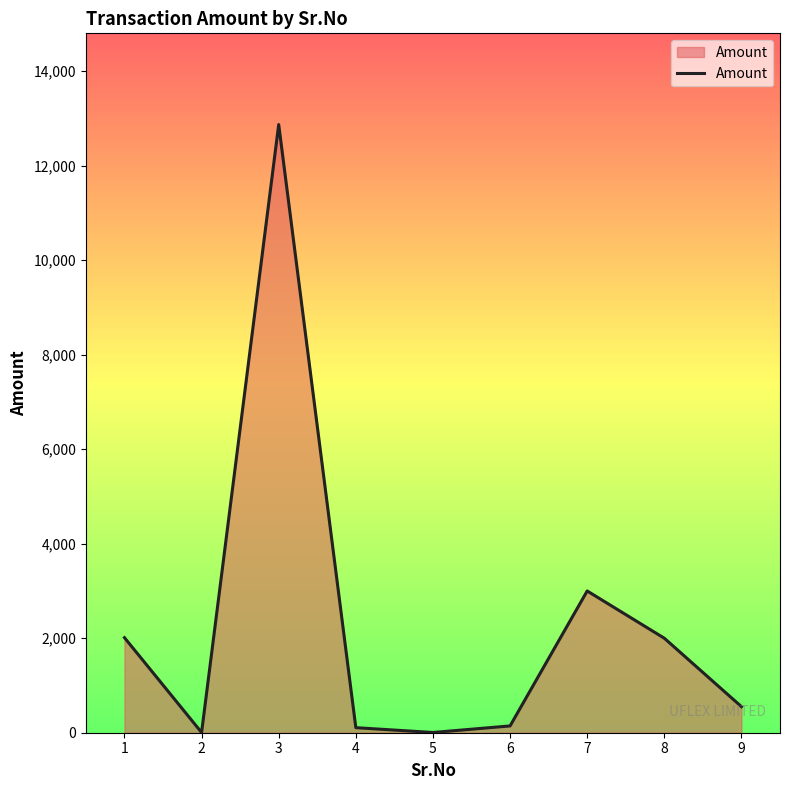

The value at 8 is 2000. True or false?

True